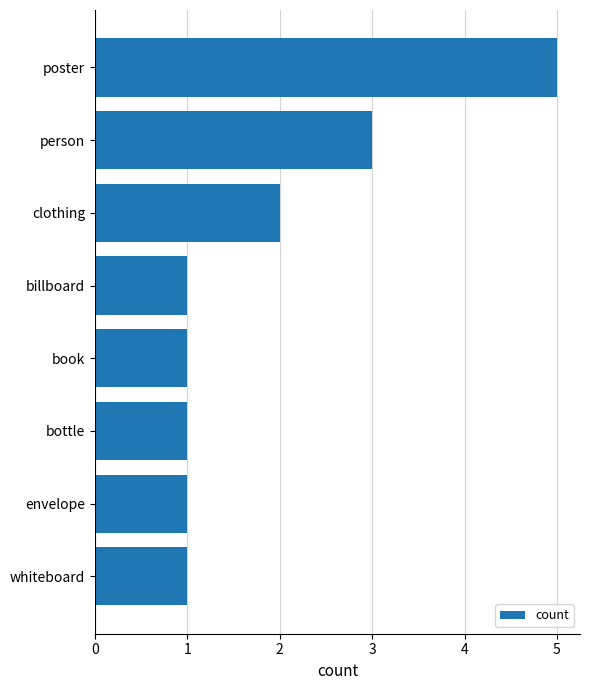

Is it true that the value at person is 3?

True